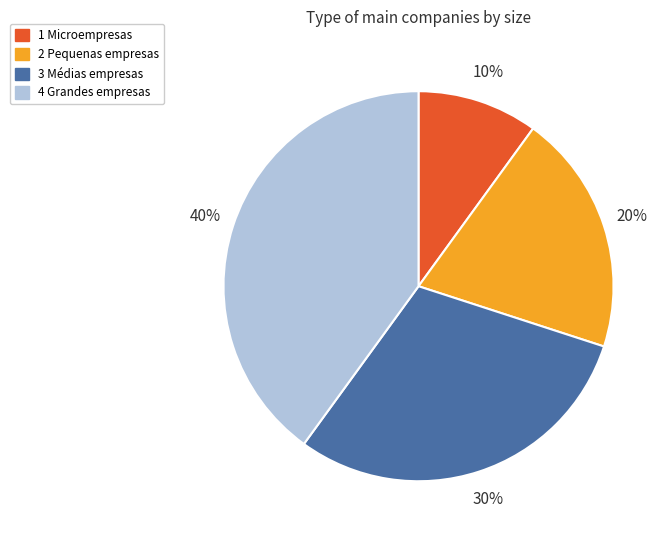

To the nearest percent, what is the combined percentage of 3 Médias empresas and 2 Pequenas empresas?

50%